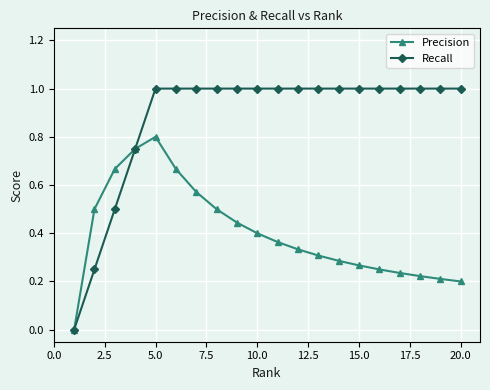

What is the value of the Recall point at the 10th from the left?

1.0